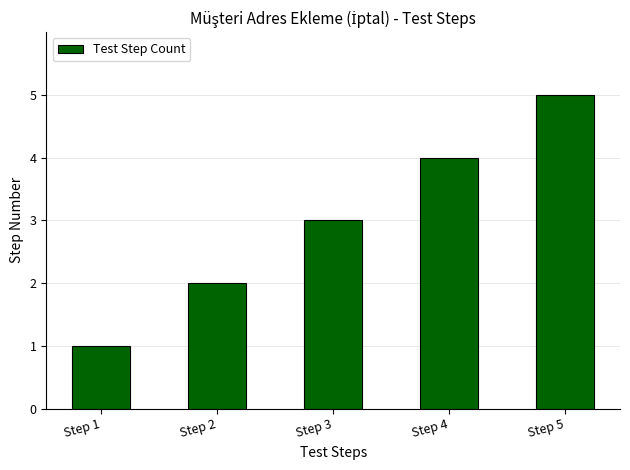

Rank the categories by value from lowest to highest.

Step 1, Step 2, Step 3, Step 4, Step 5